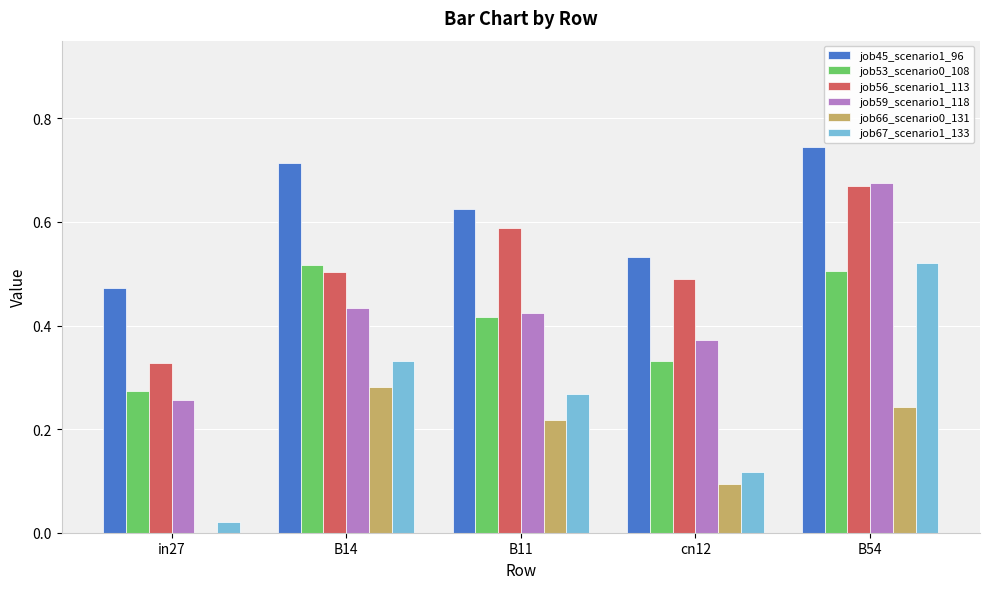

Does the chart contain stacked bars?

No